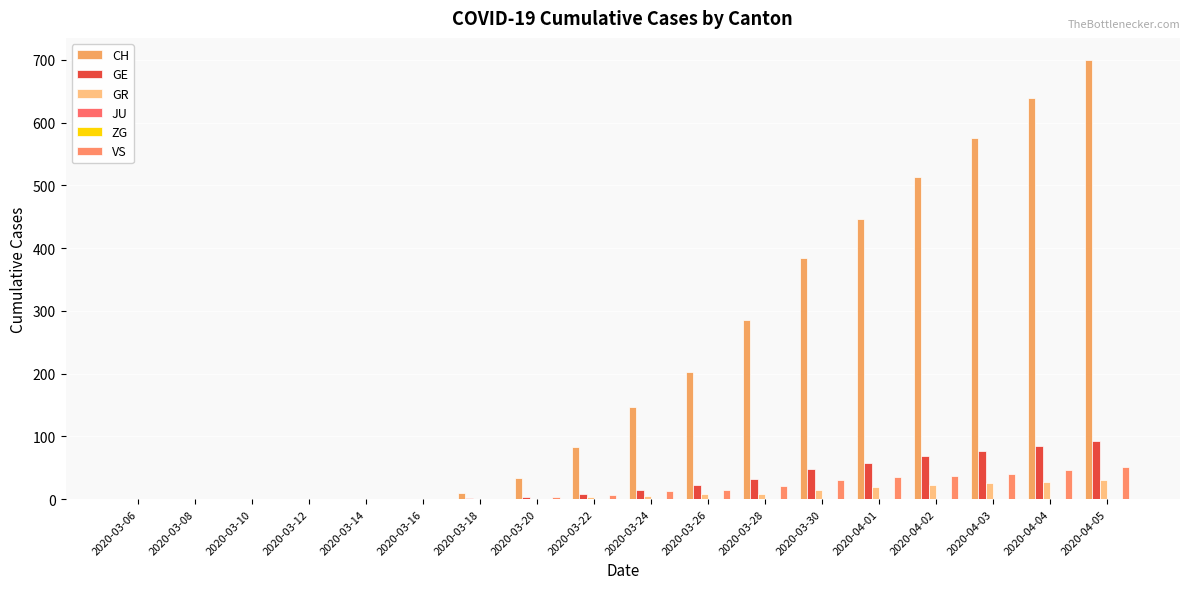

Is it true that GR equals 26 at 2020-04-03?

True